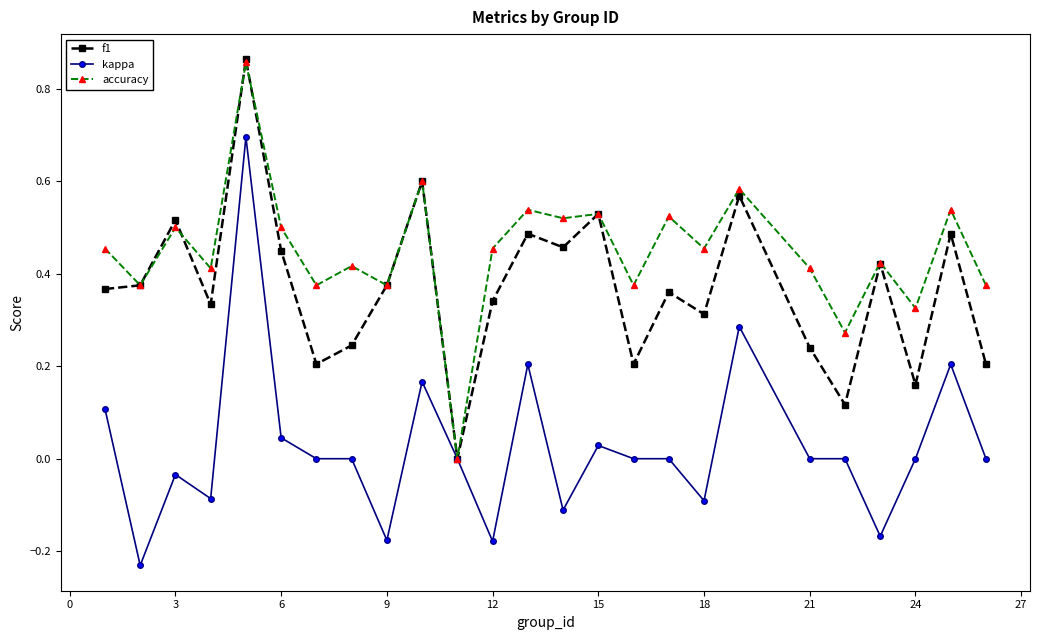

Which series has the largest total across all categories?

accuracy